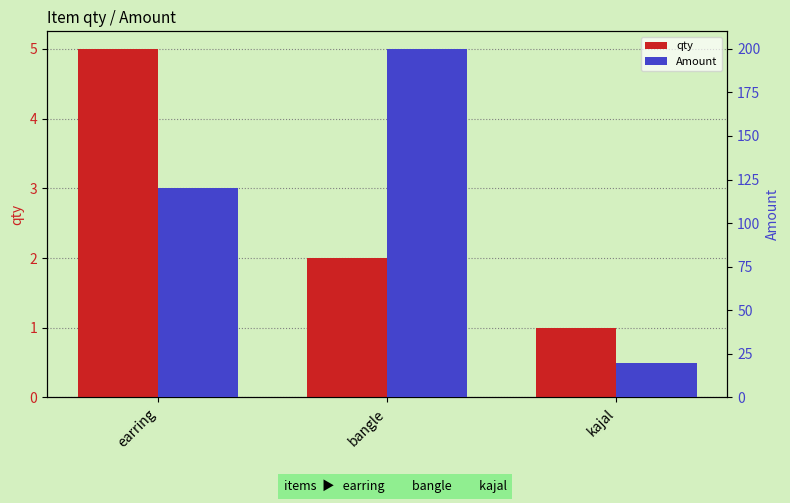

Which series has the largest total across all categories?

Amount